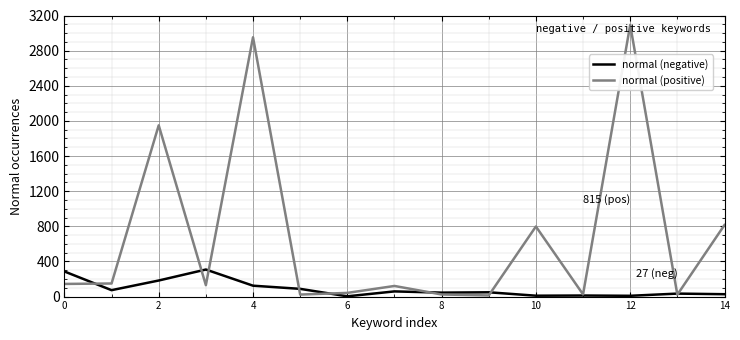

What is the greatest value displayed?

3093